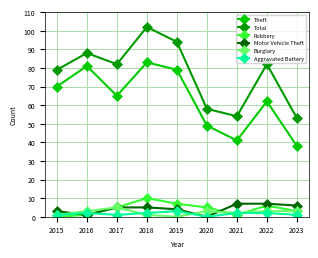

What is the maximum value shown in the chart?

102